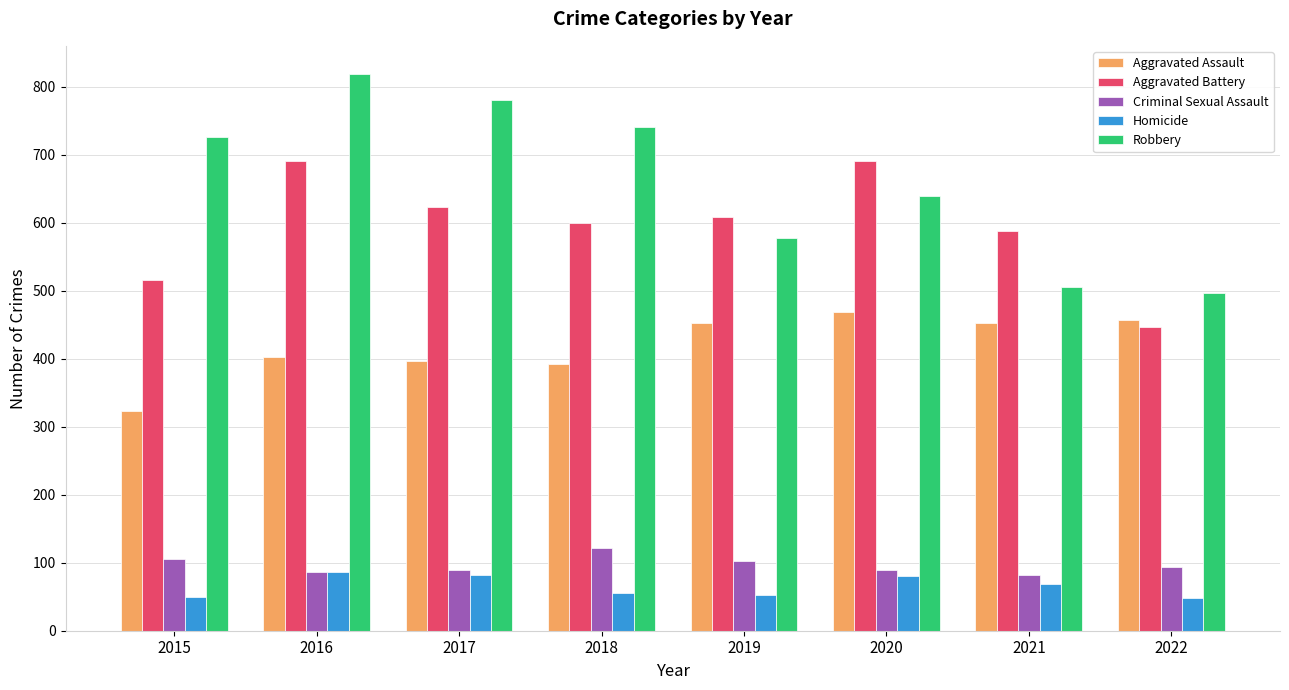

What is the total value across all series at 2018?

1911